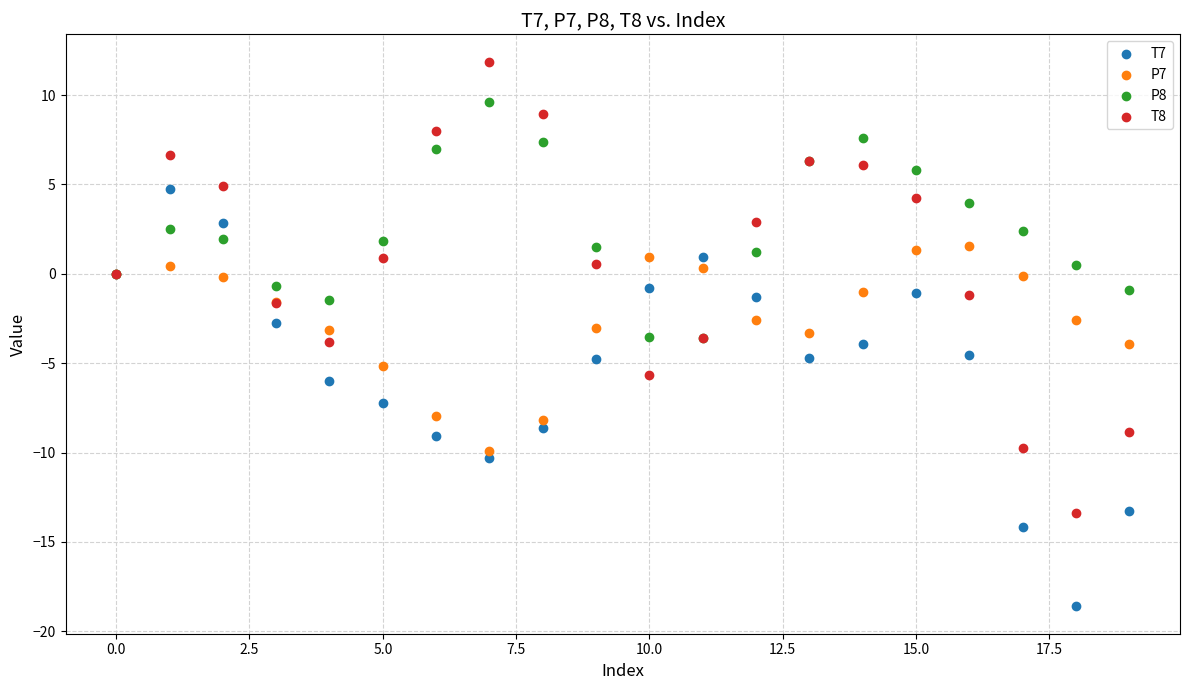

Which series has the widest spread of Y values?

T8